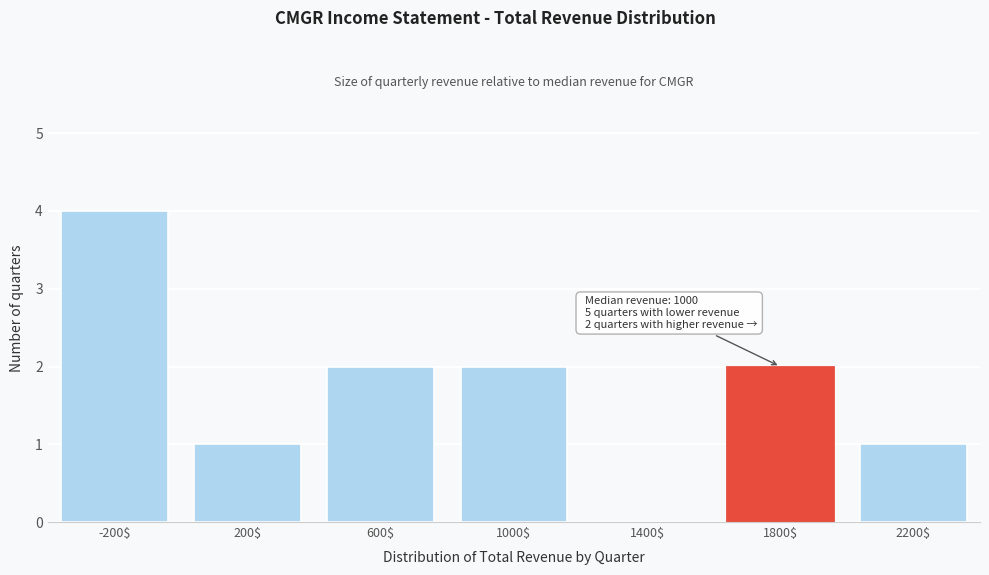

What is the sum of all values?

12